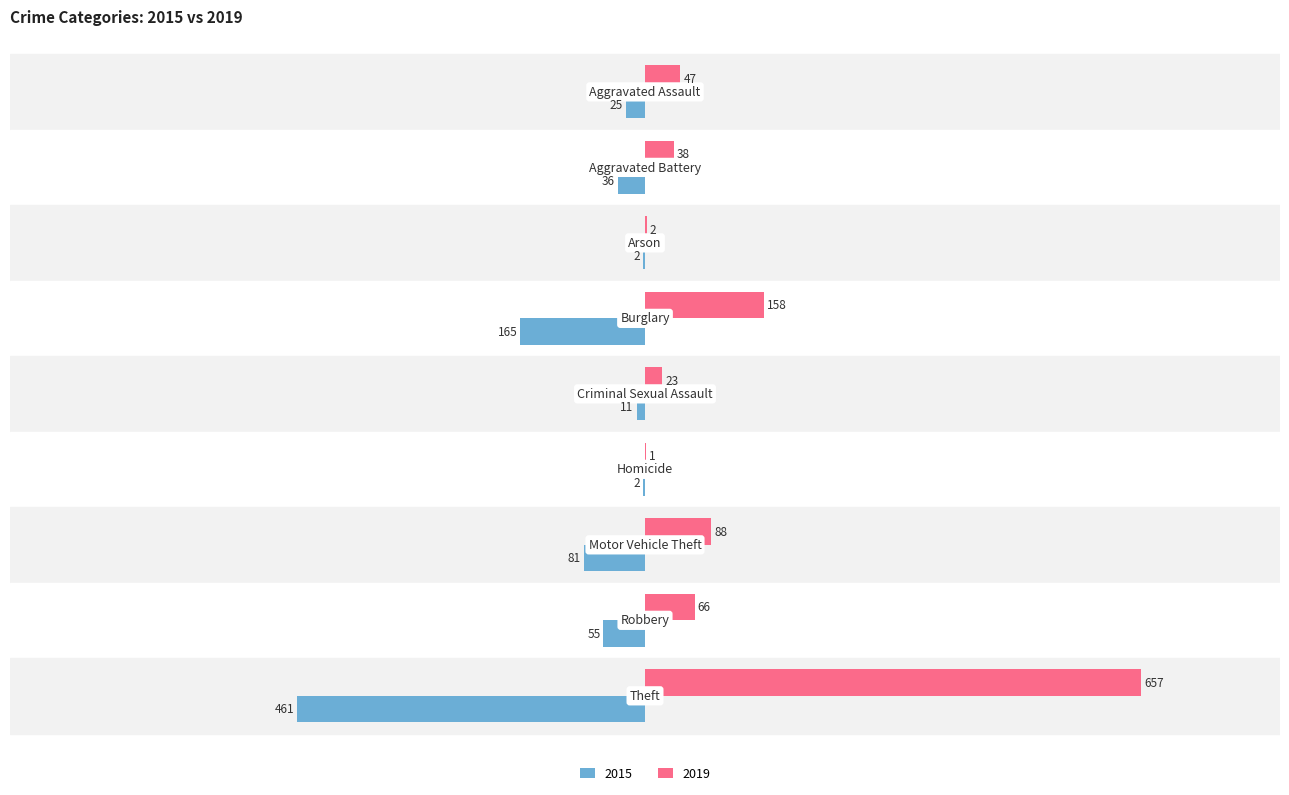

What is the maximum value shown in the chart?

657